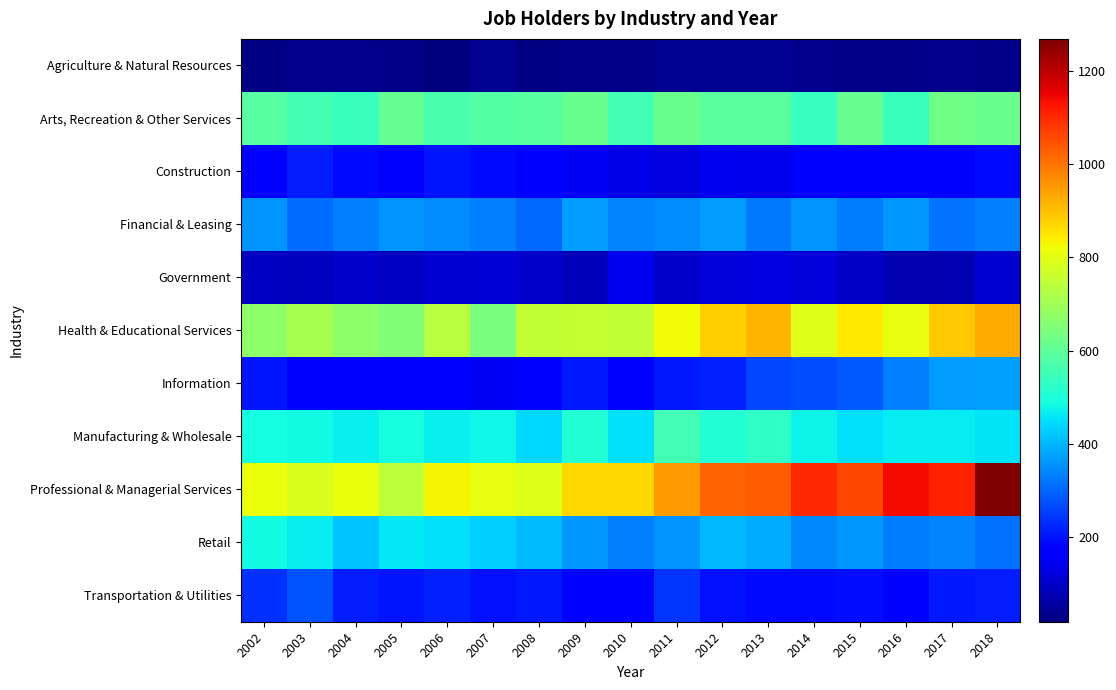

Which series has the widest spread of values?

Professional & Managerial Services